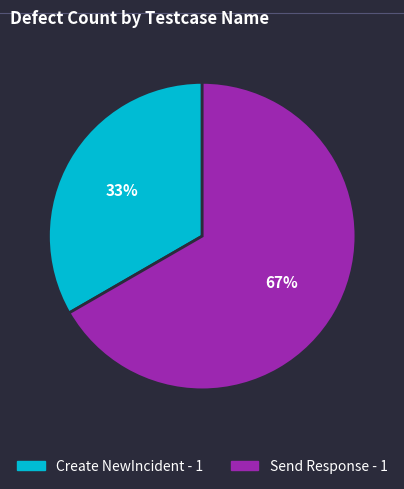

Is it true that Send Response - 1 is 54% of the pie?

False